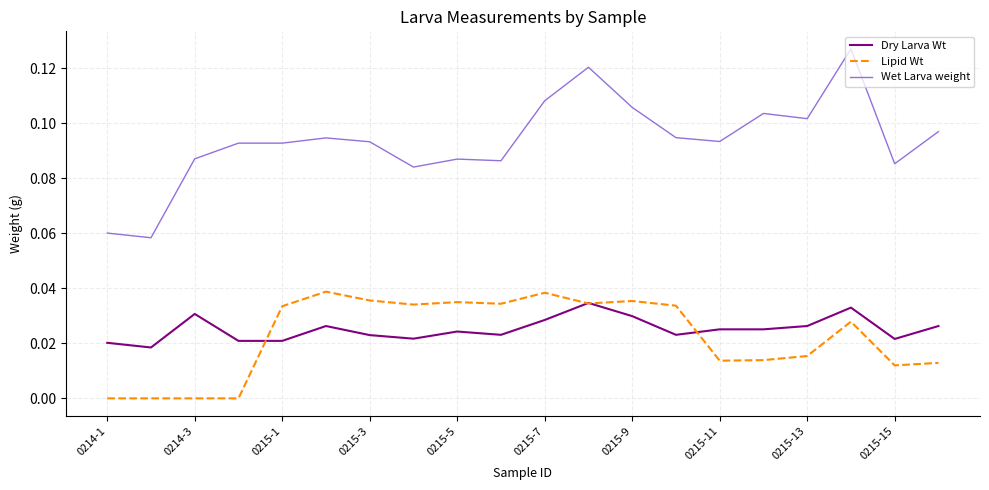

Which series has the largest total across all categories?

Wet Larva weight